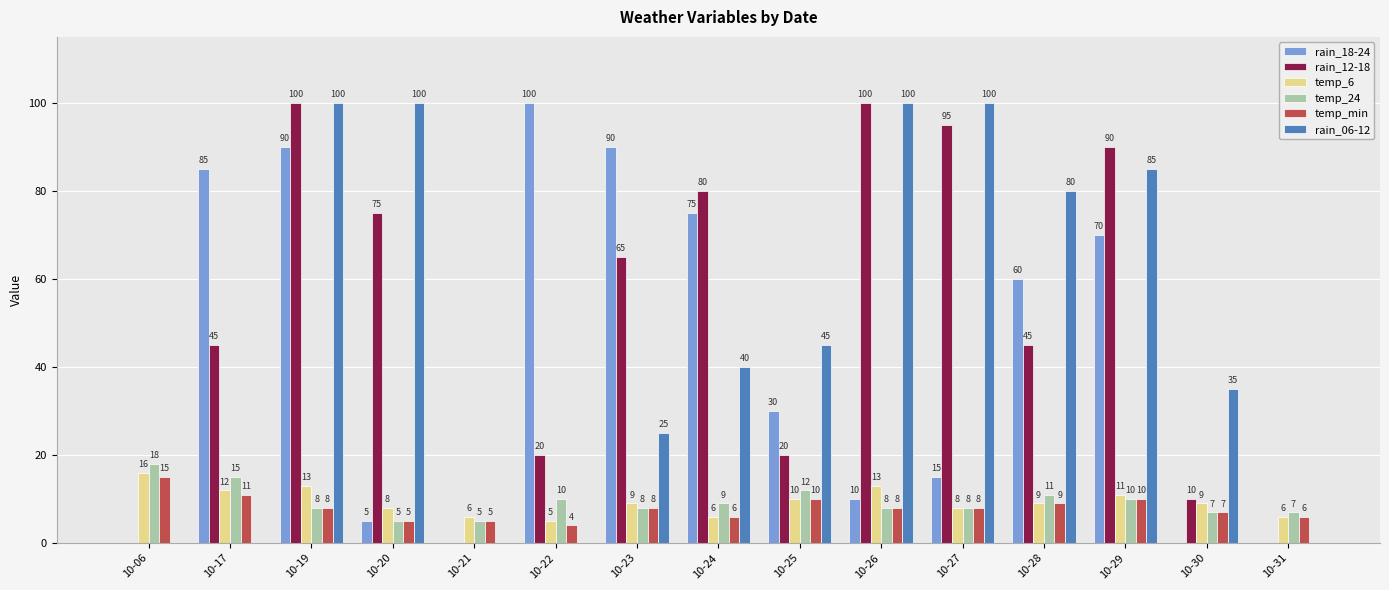

What is the sum of the temp_24 values at 10-22 and 10-31?

17